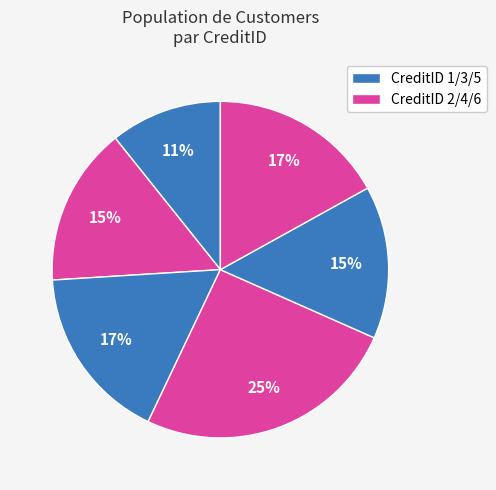

How many segments does this pie chart have?

6